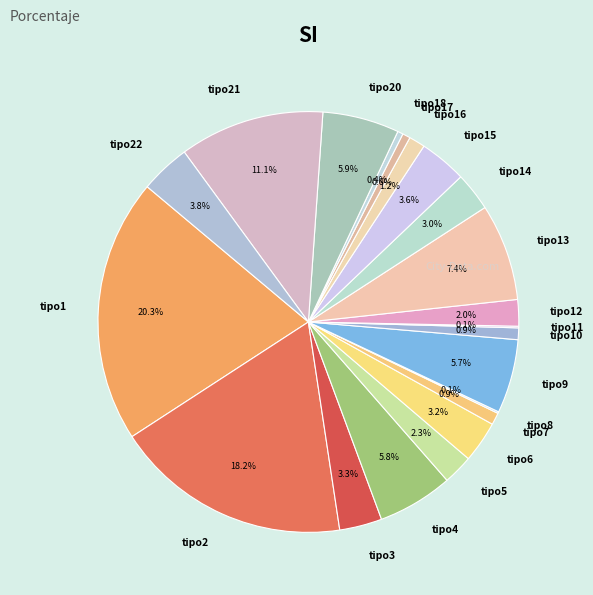

Which has a higher value, tipo14 or tipo20?

tipo20